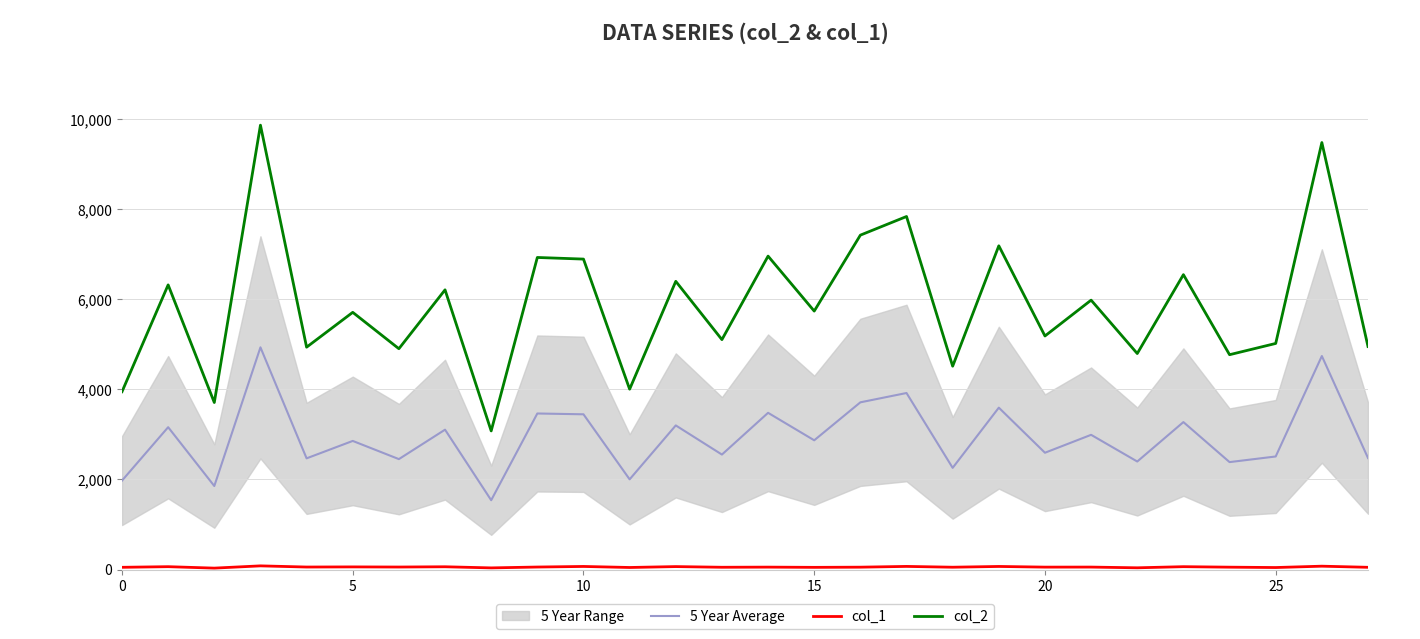

Is the value of col_2 at 26 greater than the value of col_1 at 17?

Yes